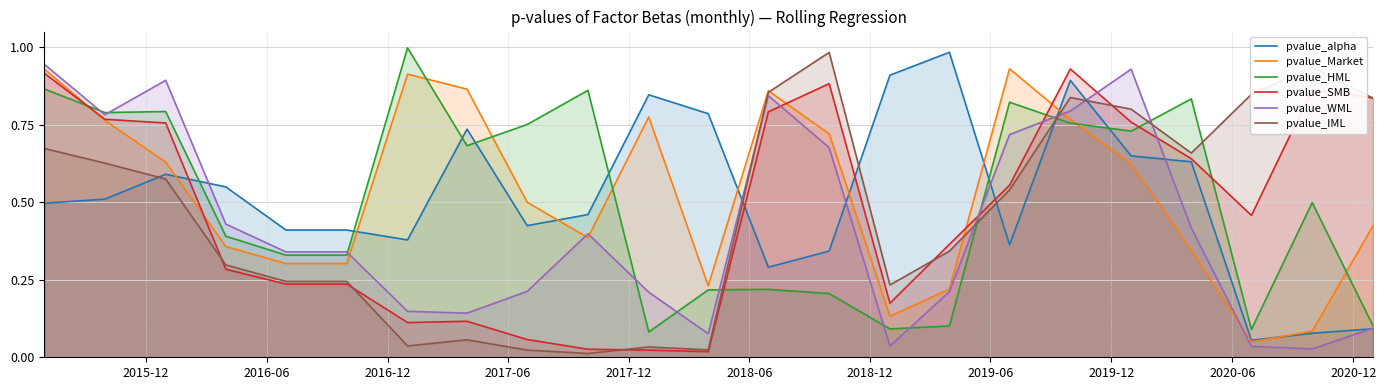

After their last crossing, which series has the higher values: pvalue_HML or pvalue_Market?

pvalue_Market